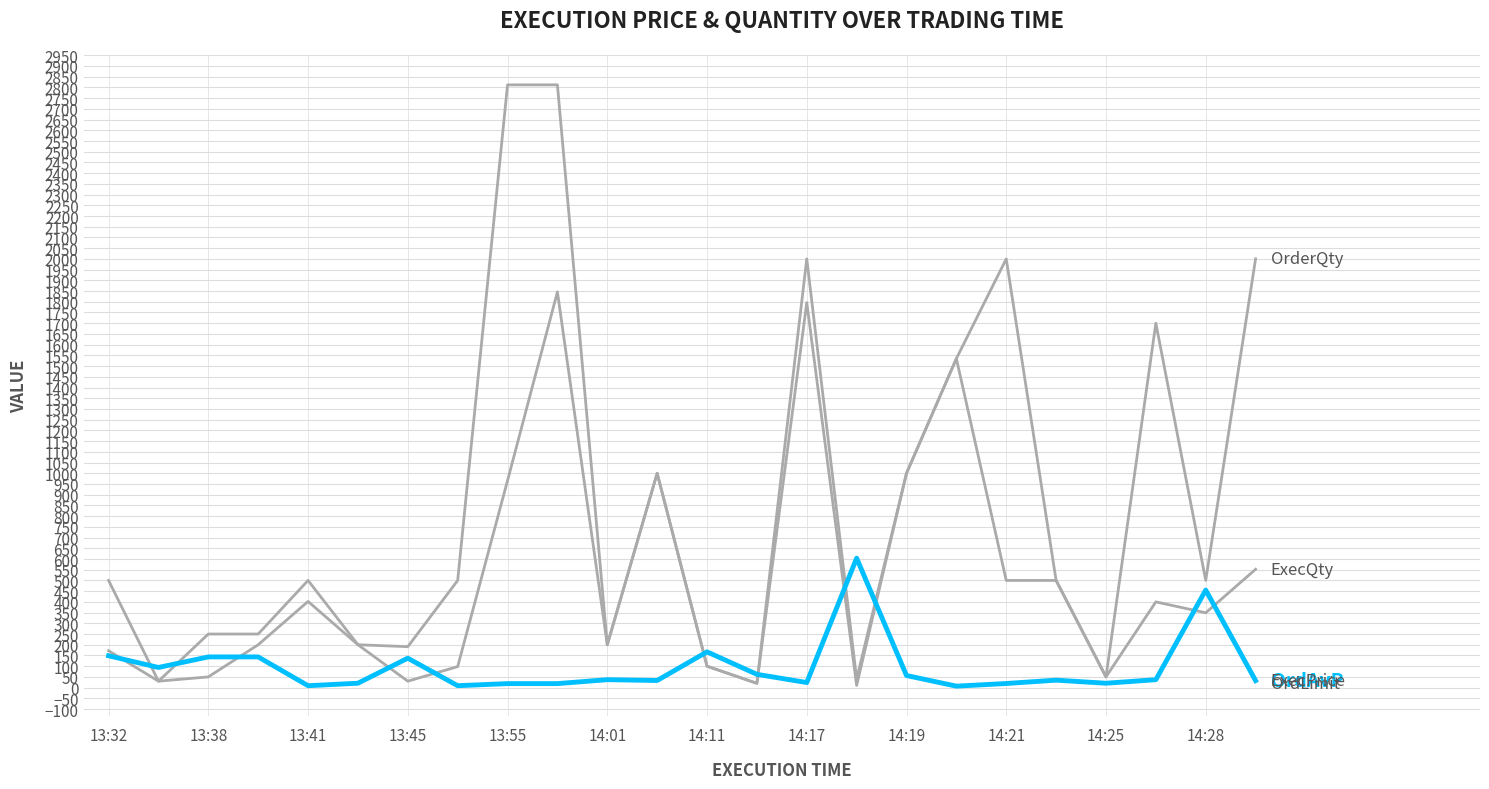

Reading left to right, extract all data points from this chart.

OrdAvP: 148.5	94.0	143.2	143.2	8.9	20.5	137.3	8.9	18.7	18.7	37.0	33.2	166.9	62.0	23.6	603.9	56.4	6.8	19.2	34.8	20.4	37.0	455.0	32.7
ExecPrice: 148.5	94.0	143.2	143.2	8.9	20.5	137.4	8.9	18.7	18.7	37.0	33.2	166.9	62.0	23.6	603.9	56.4	6.8	19.2	34.9	20.4	37.0	455.0	32.7
OrdLimit: 148.5	94.0	143.2	143.2	8.9	20.5	137.4	8.9	18.7	18.7	37.0	33.2	166.9	62.0	23.6	604.0	56.4	6.8	19.2	34.9	20.4	37.0	455.0	32.7
ExecQty: 172.0	30.0	50.0	200.0	402.0	200.0	30.0	98.0	966.0	1846.0	200.0	1000.0	100.0	20.0	1796.0	10.0	1000.0	1535.0	500.0	500.0	50.0	400.0	349.0	552.0
OrderQty: 500.0	30.0	250.0	250.0	500.0	200.0	191.0	500.0	2812.0	2812.0	200.0	1000.0	100.0	20.0	2000.0	40.0	1000.0	1535.0	2000.0	500.0	50.0	1700.0	500.0	2000.0